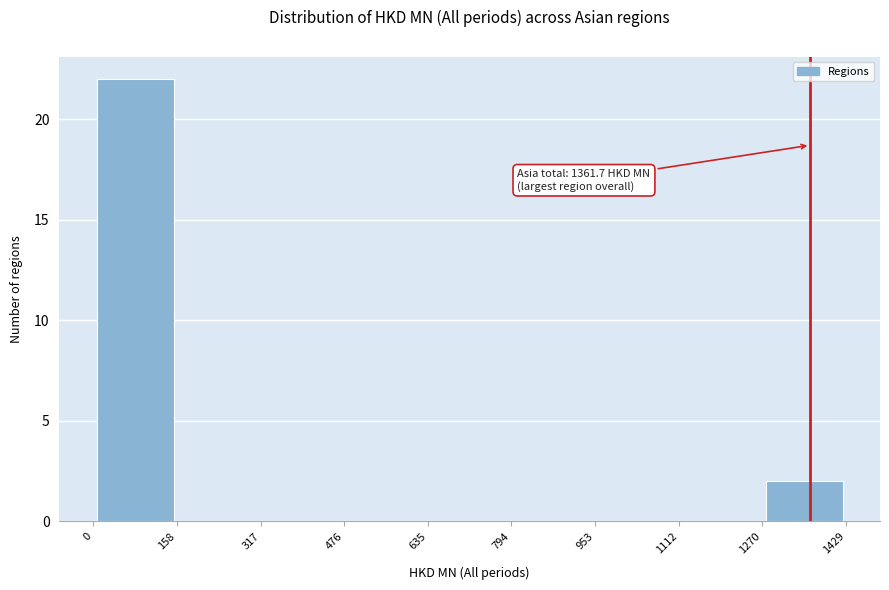

Over which range of the x-axis is the bar tallest?

0 to 158